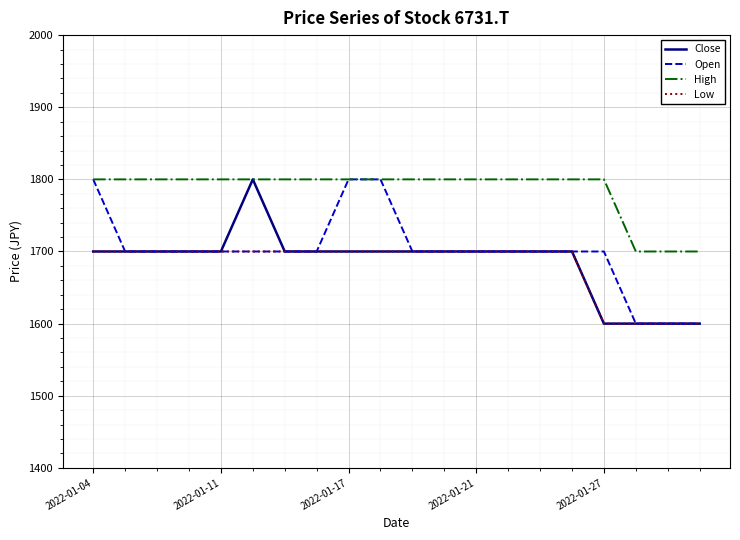

How many lines are shown in the chart?

4